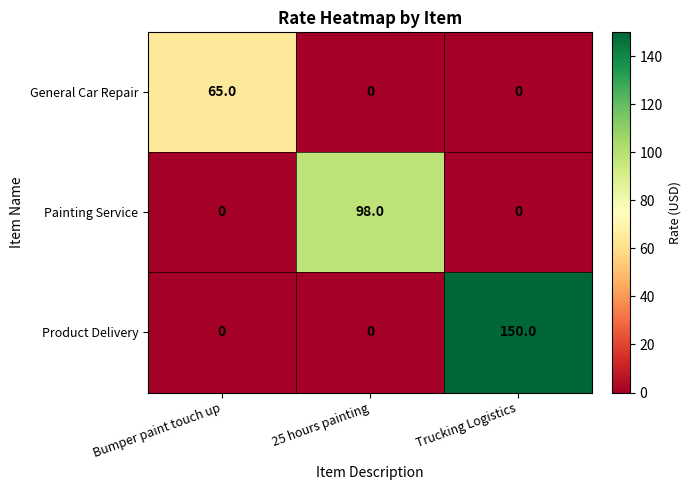

True or false: Painting Service has a value of 0 at Bumper paint touch up.

True